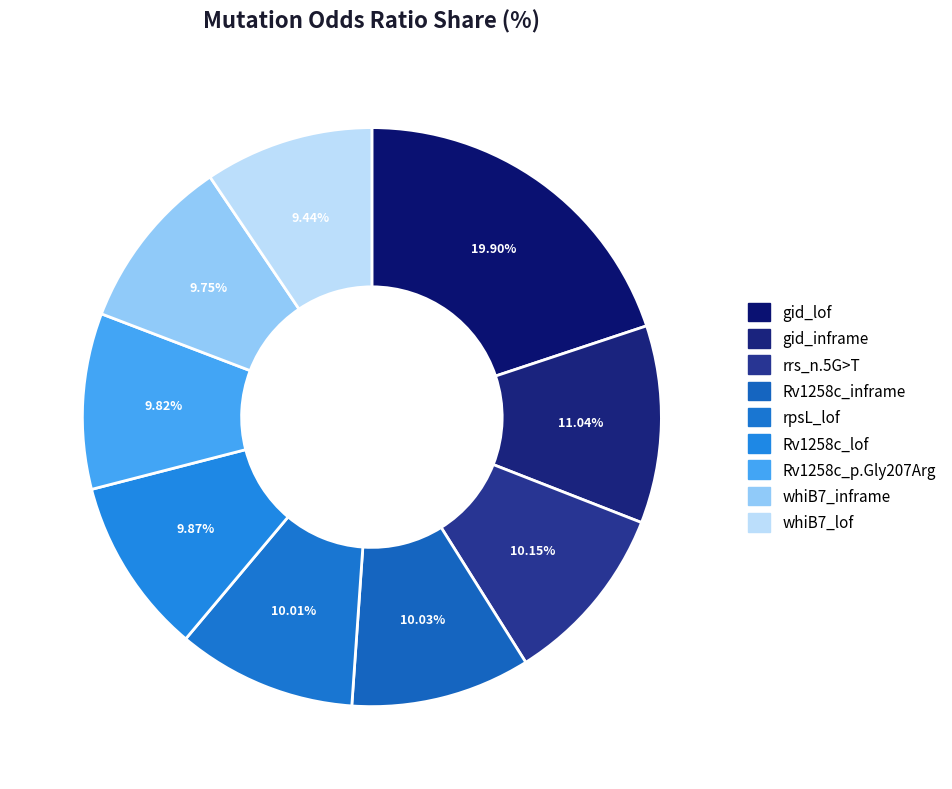

Combined, what portion of the pie is rrs_n.5G>T and whiB7_lof?

19.6%